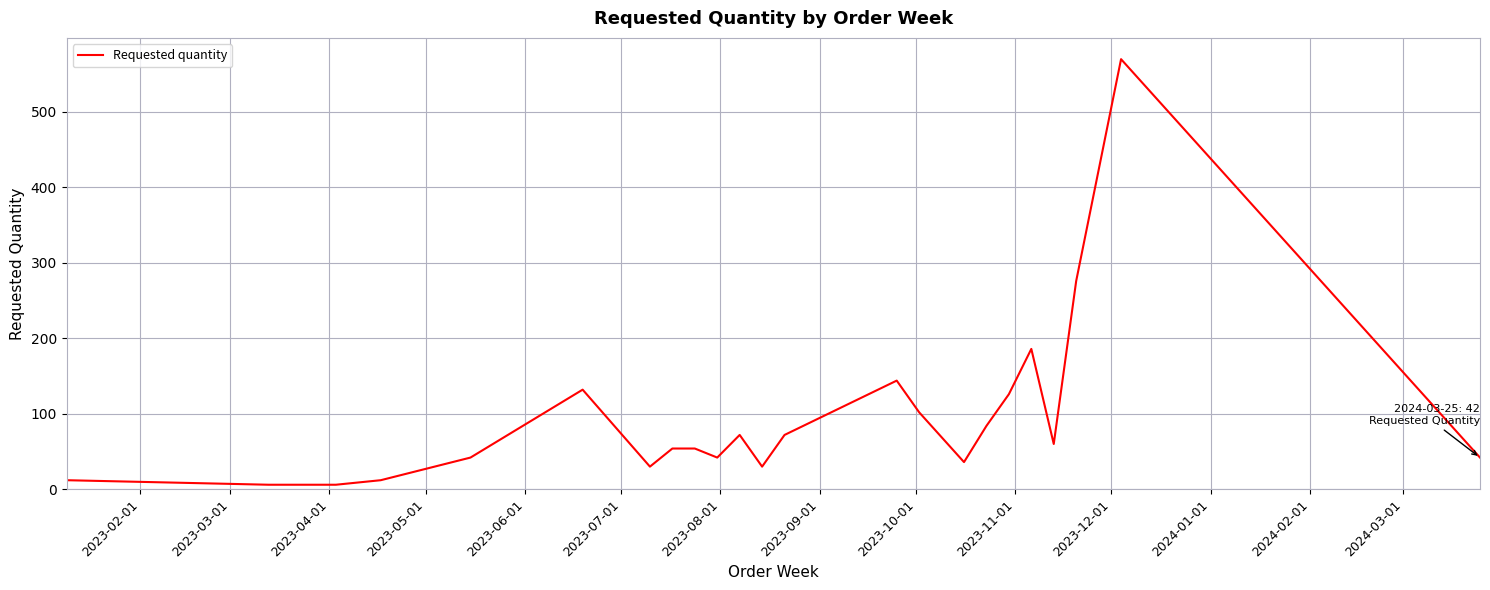

What is the difference between the maximum and minimum values?

564